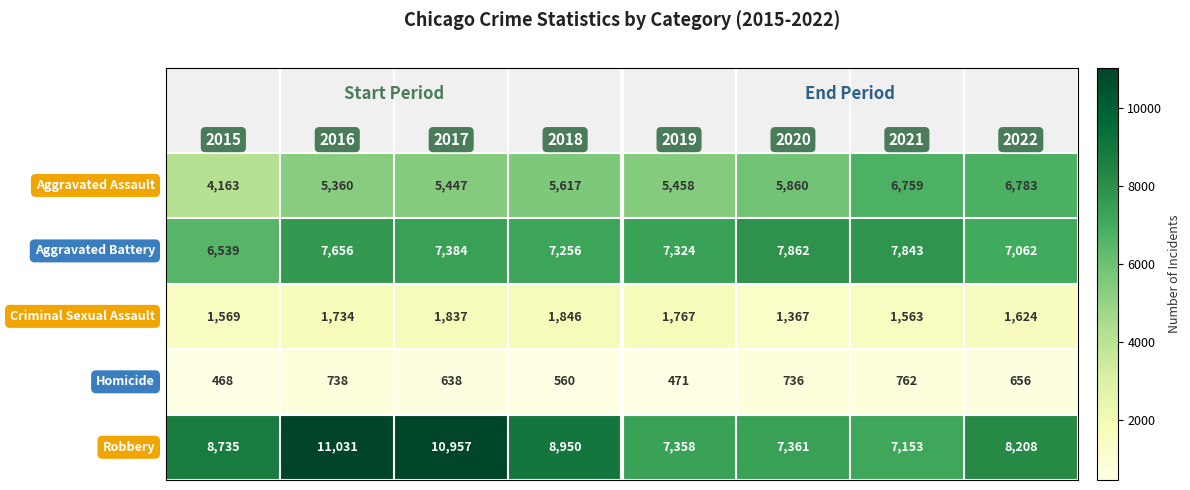

What is the smallest value displayed?

468